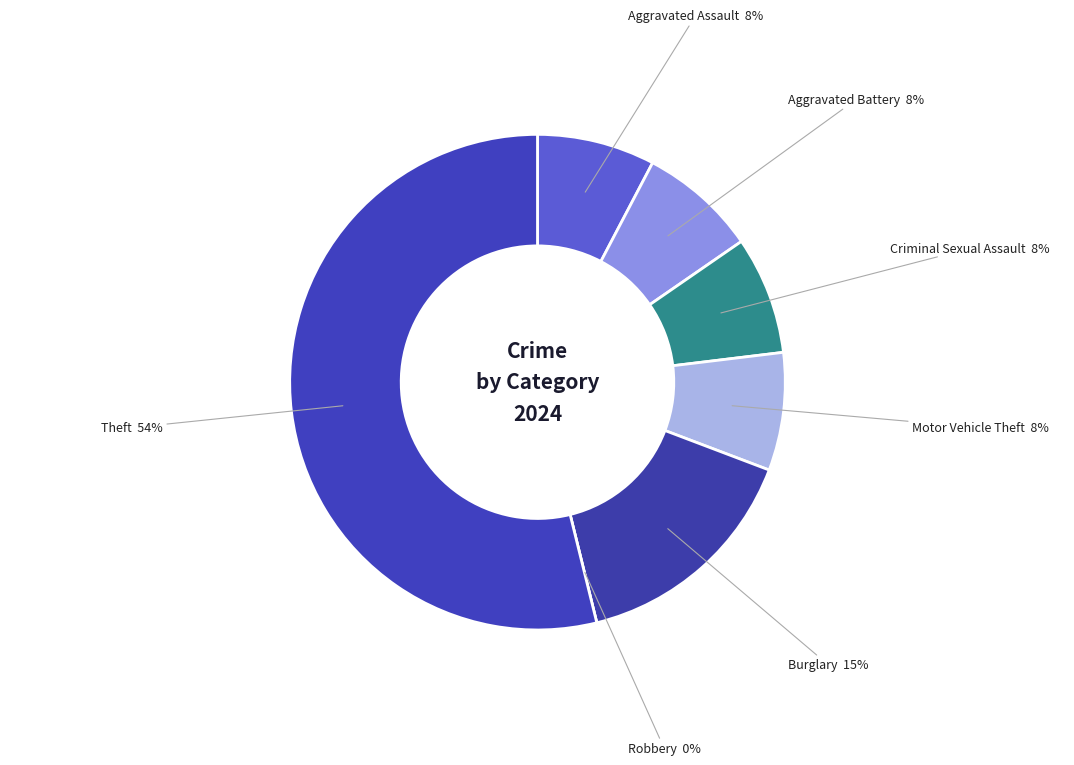

To the nearest percent, what is the difference between the largest and smallest slice percentages?

54%